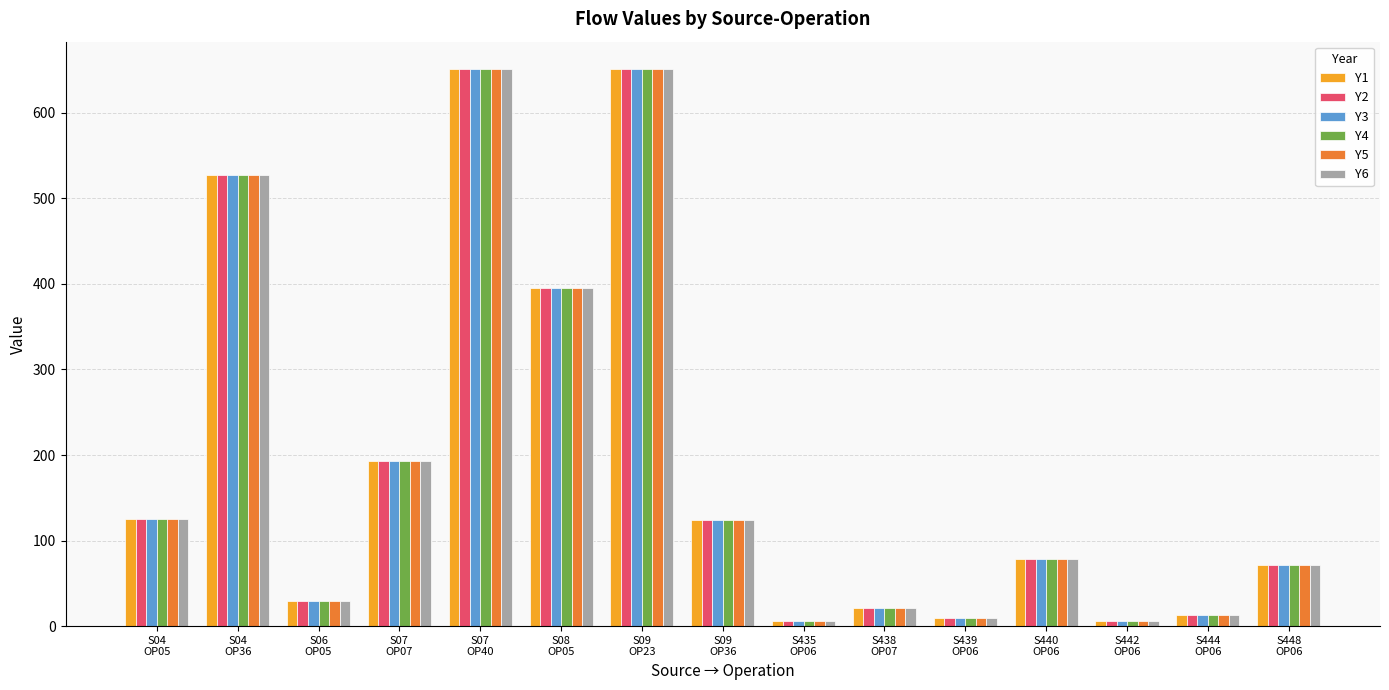

What is the average value of the Y1 series?

193.3